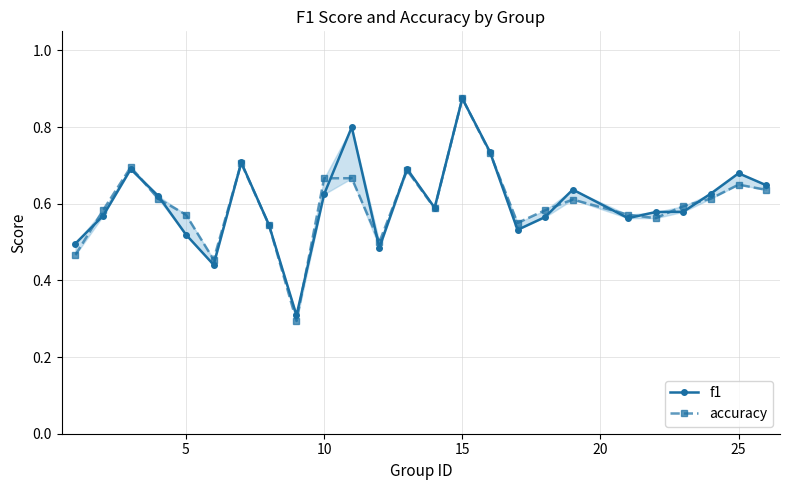

True or false: f1 and accuracy cross at least once.

True